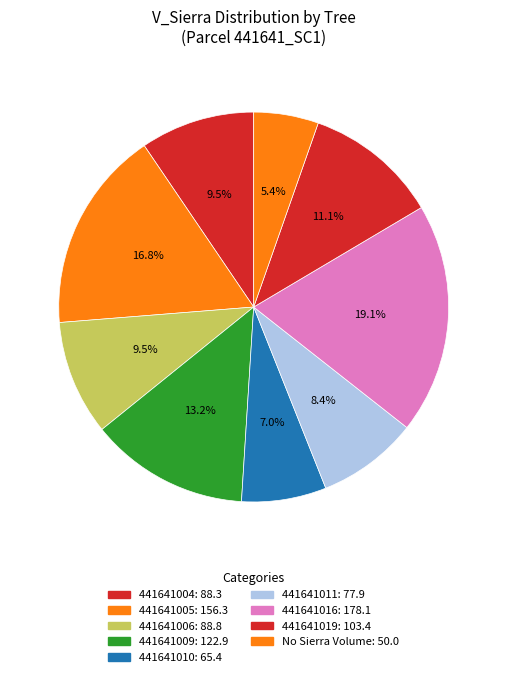

Count the number of slices in the pie.

9